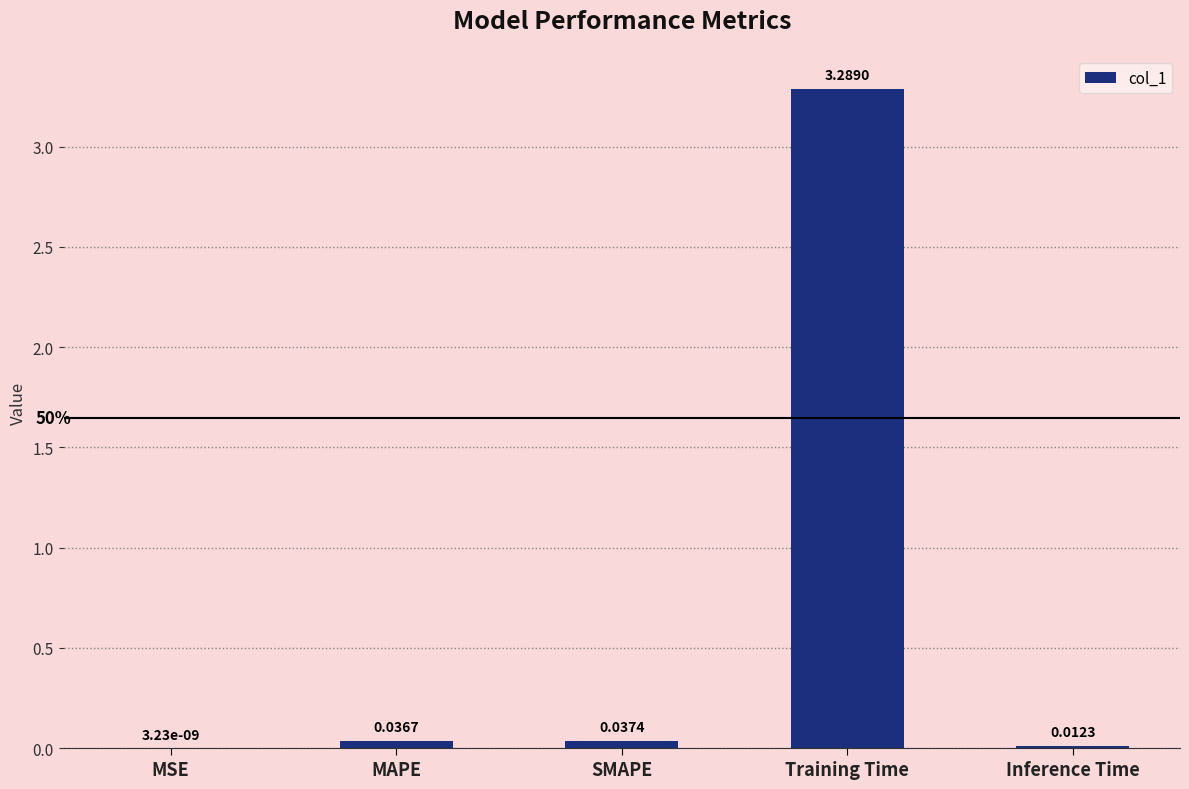

Between Inference Time and SMAPE, which is larger?

SMAPE